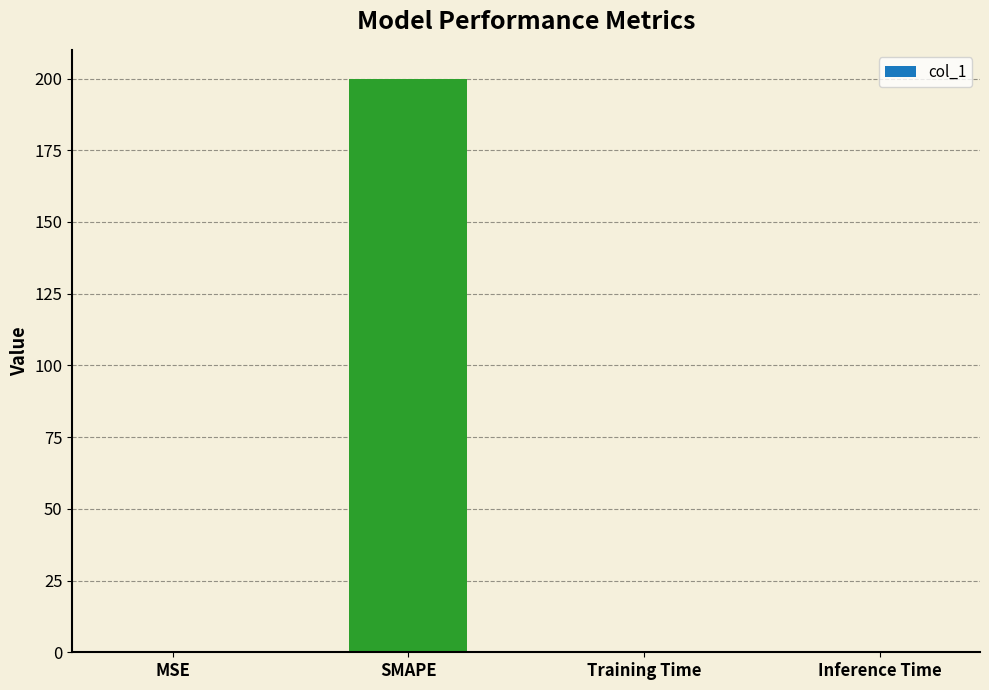

Which has a higher value, SMAPE or Inference Time?

SMAPE